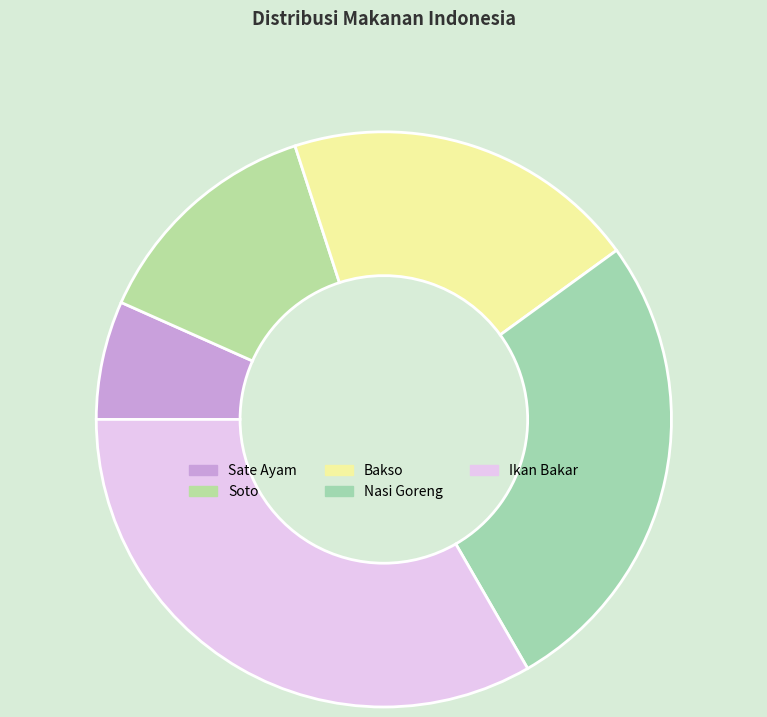

To the nearest percent, what is the average slice percentage?

20%